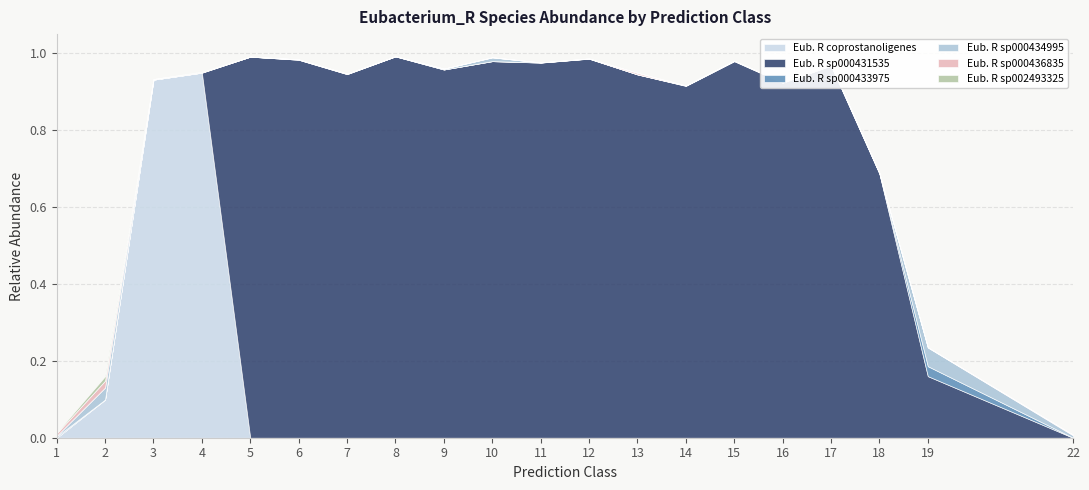

Where do s__Eubacterium_R sp000431535 and s__Eubacterium_R sp000434995 first cross each other?

4 and 5